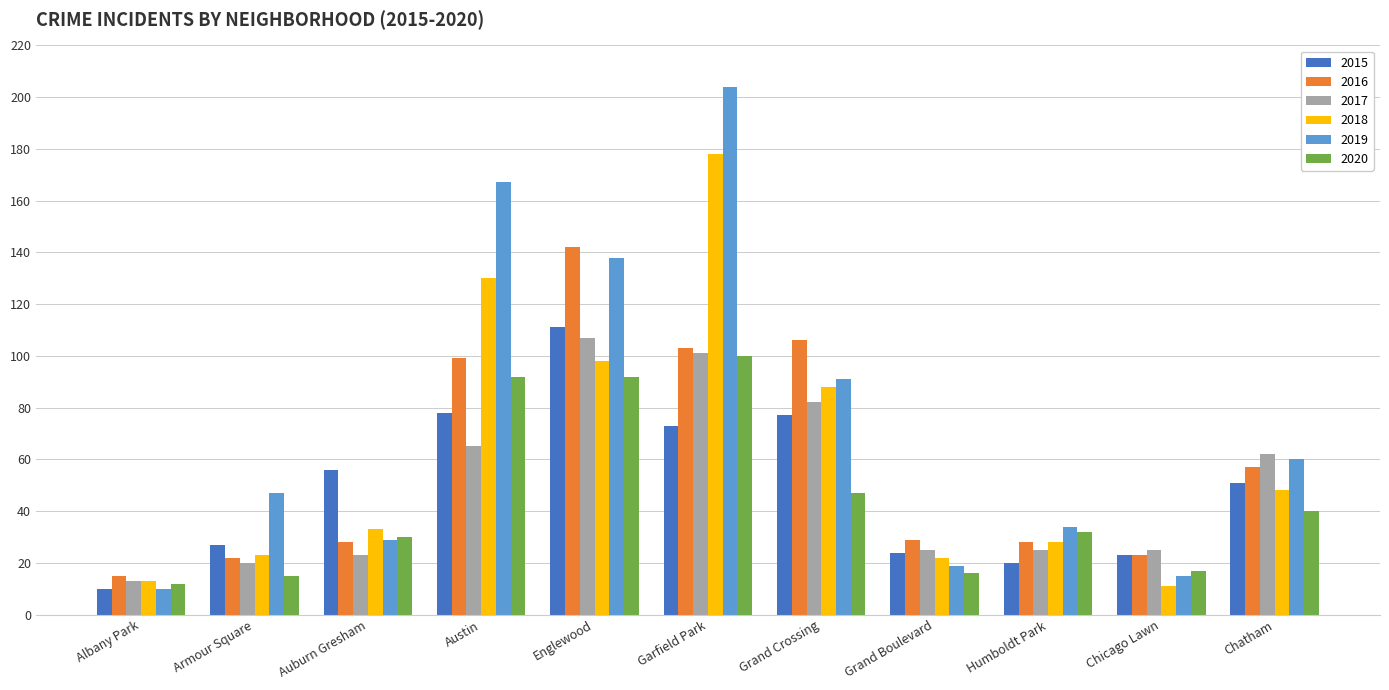

What position from the right is Englewood?

7